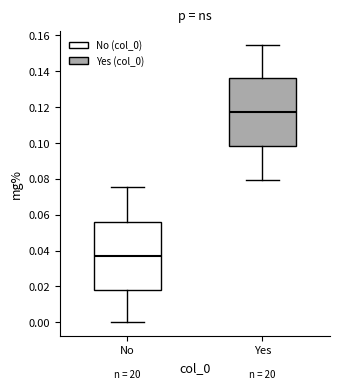

Where does the lower whisker of the box for No end on the y-axis? The values are not printed on the chart, so give them approximately, as read against the axis.

0.000